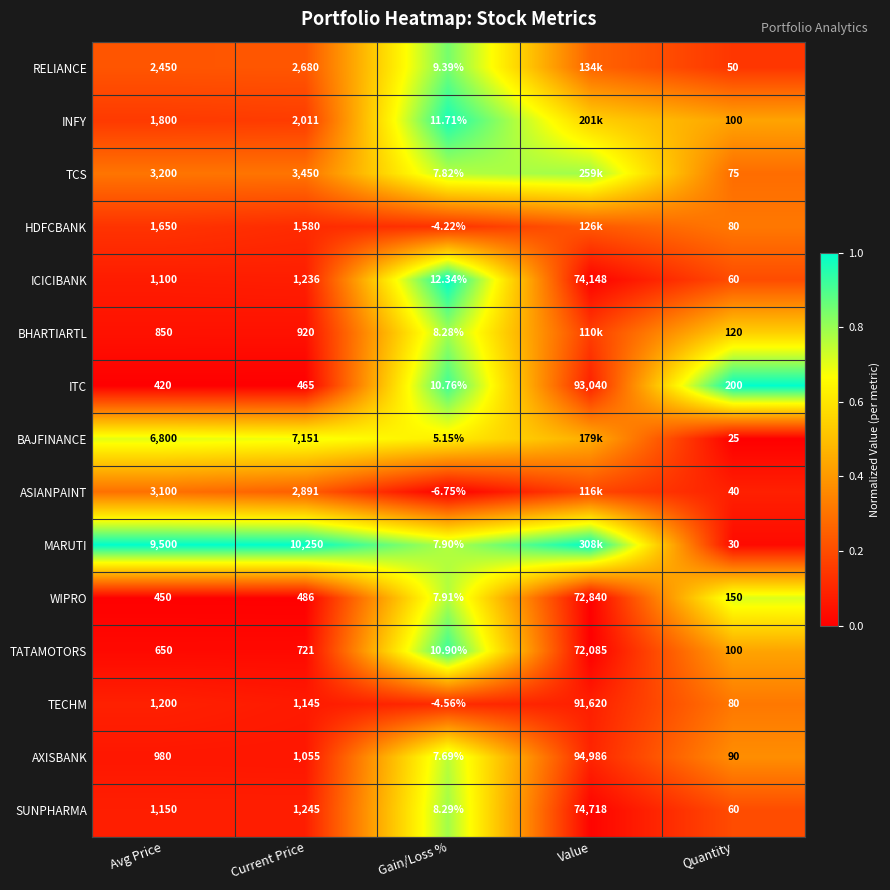

The value of RELIANCE at Gain/Loss % is 1.4. True or false?

False